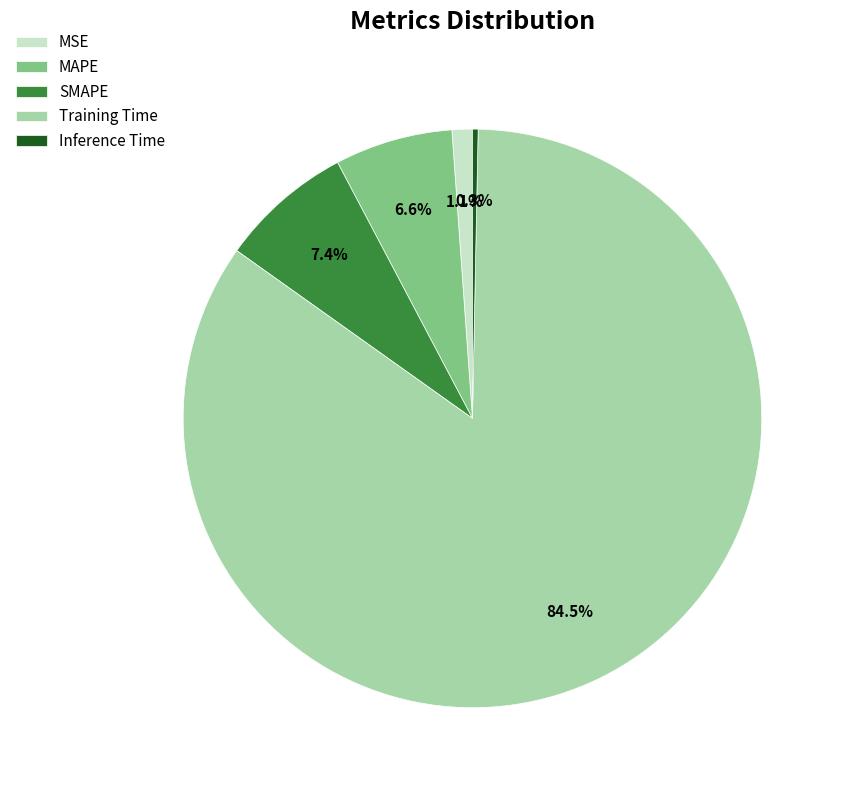

Is there a majority slice in this chart?

Yes